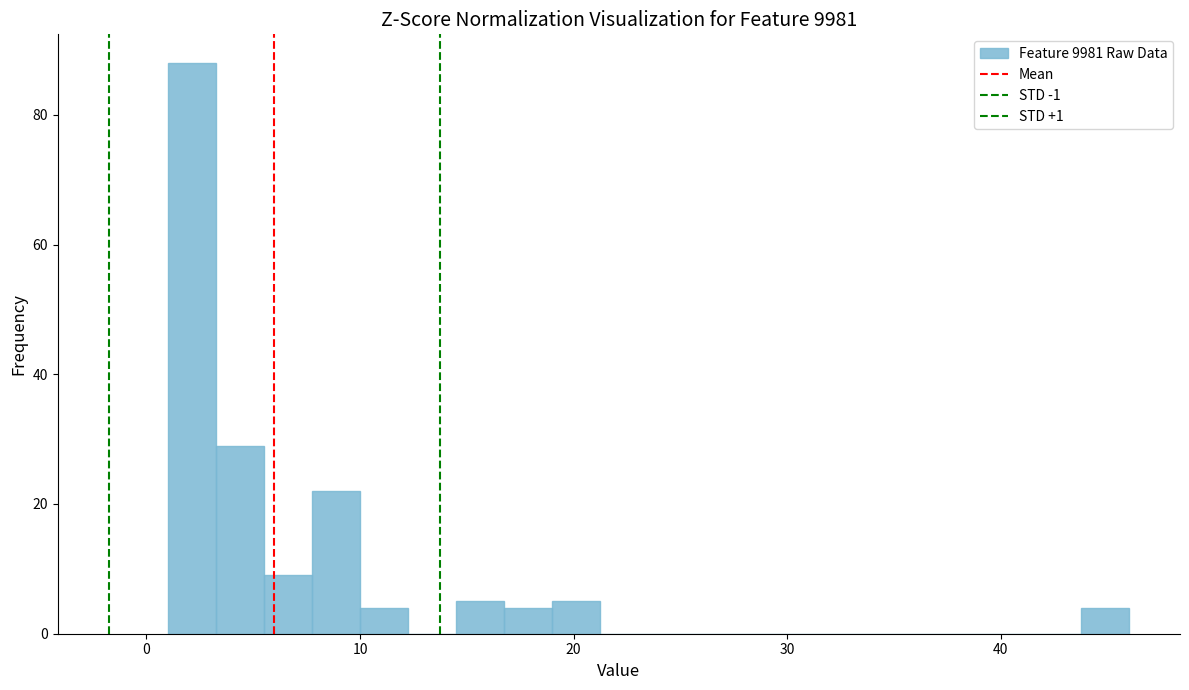

Read against the x-axis, roughly where is the centre of the tallest bar?

2